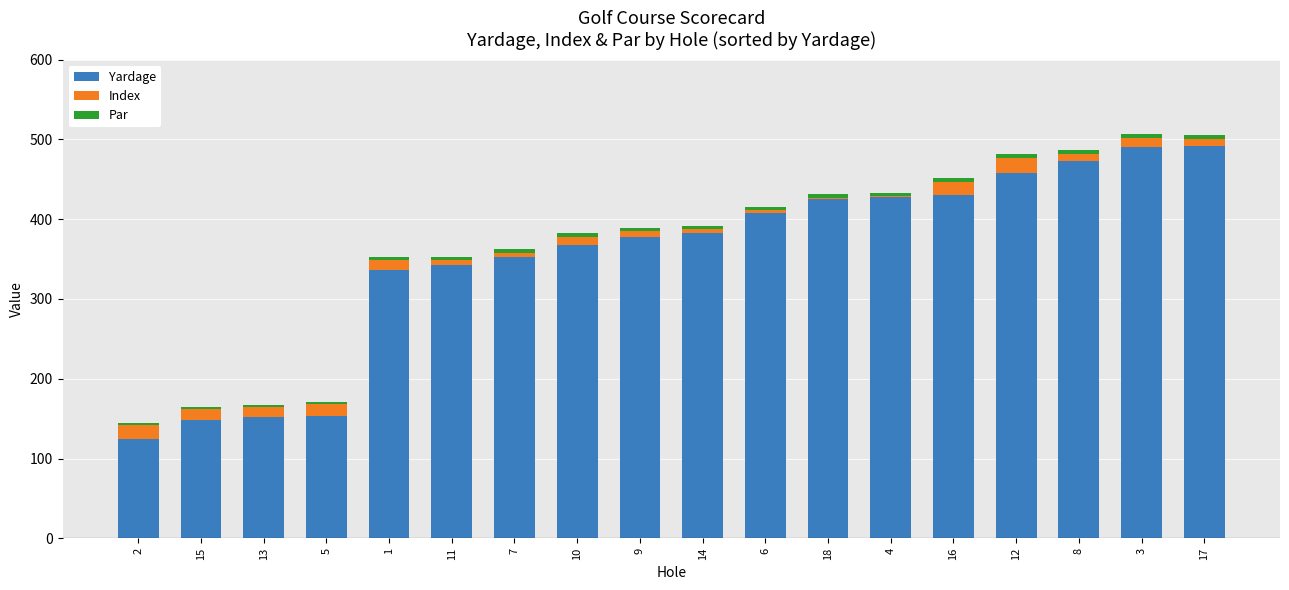

How many series are shown in this chart?

3